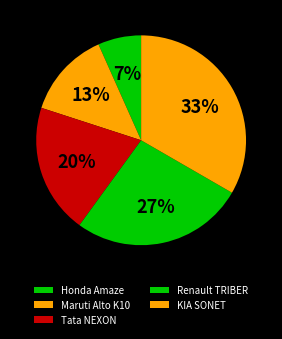

What percentage is the Honda Amaze slice, to the nearest percent?

7%